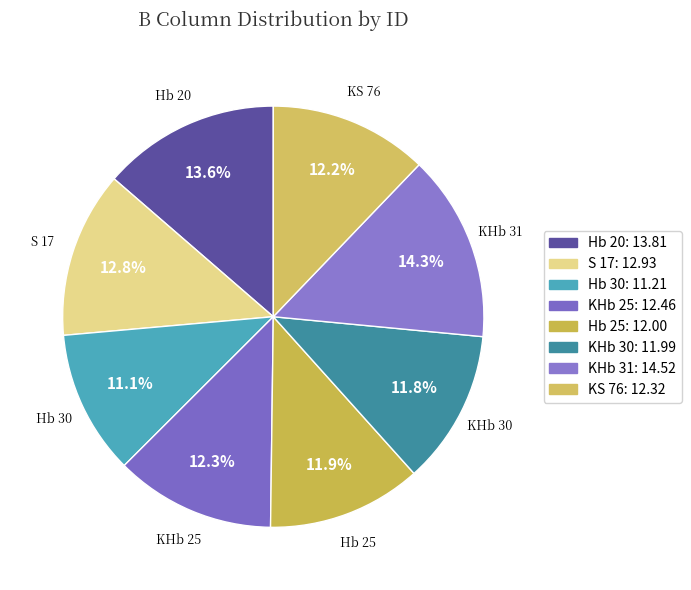

The KHb 30 slice represents 26% of the pie. True or false?

False